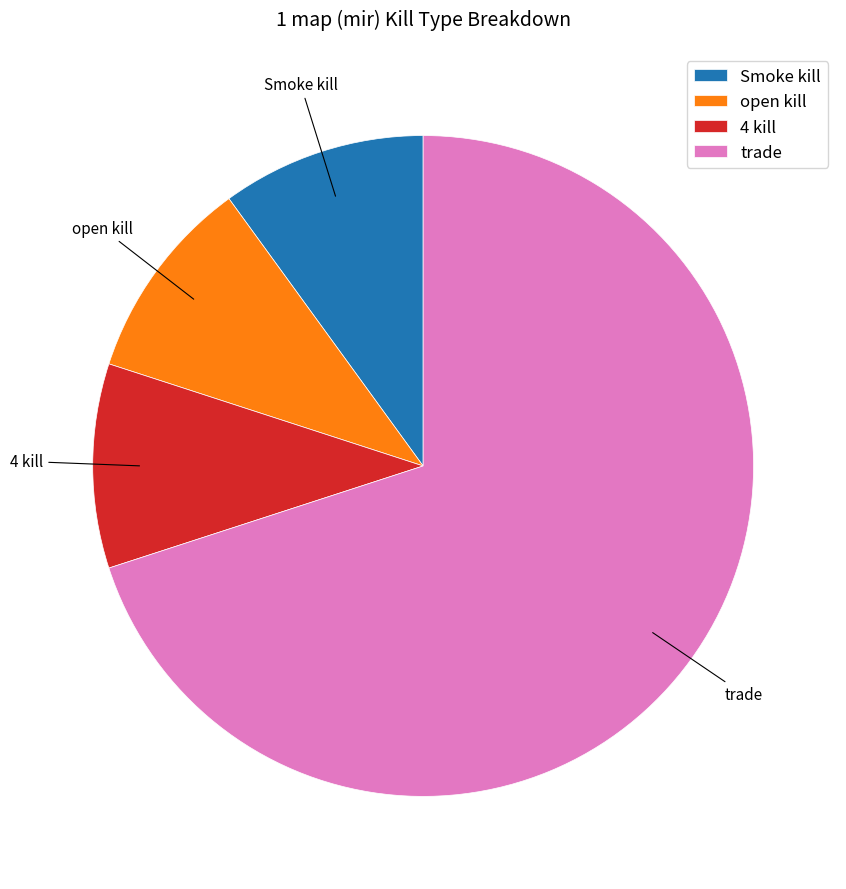

Which category accounts for the majority?

trade